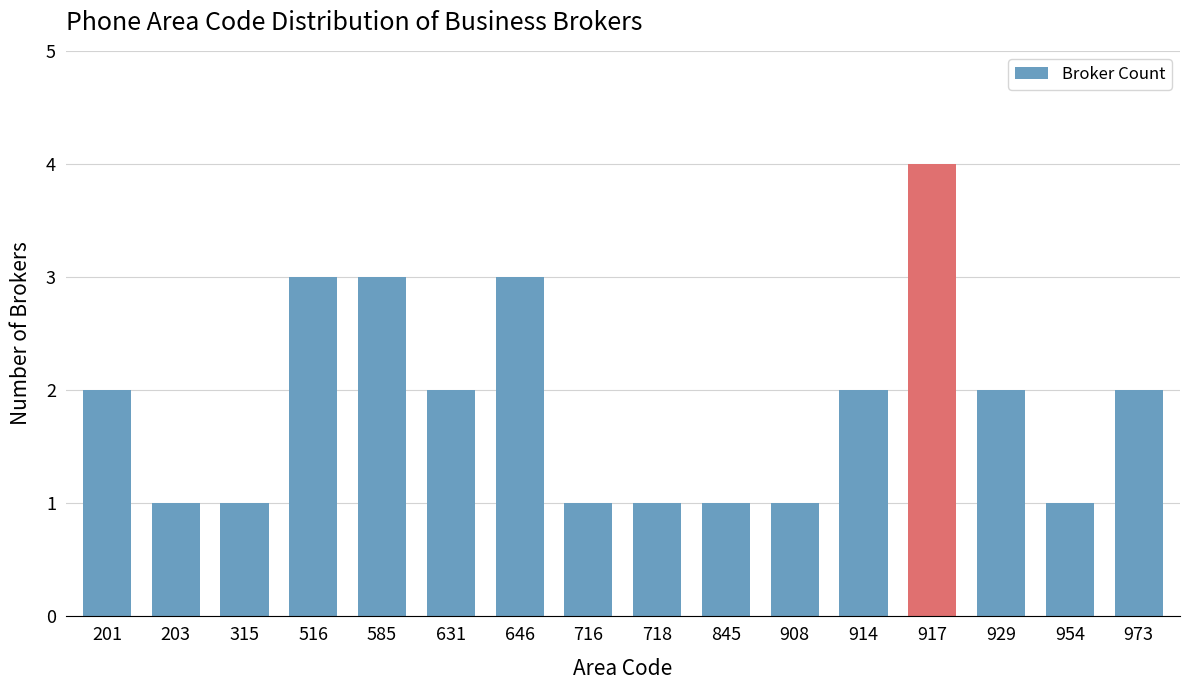

Reading left to right, list all the values displayed in this chart.

2	1	1	3	3	2	3	1	1	1	1	2	4	2	1	2